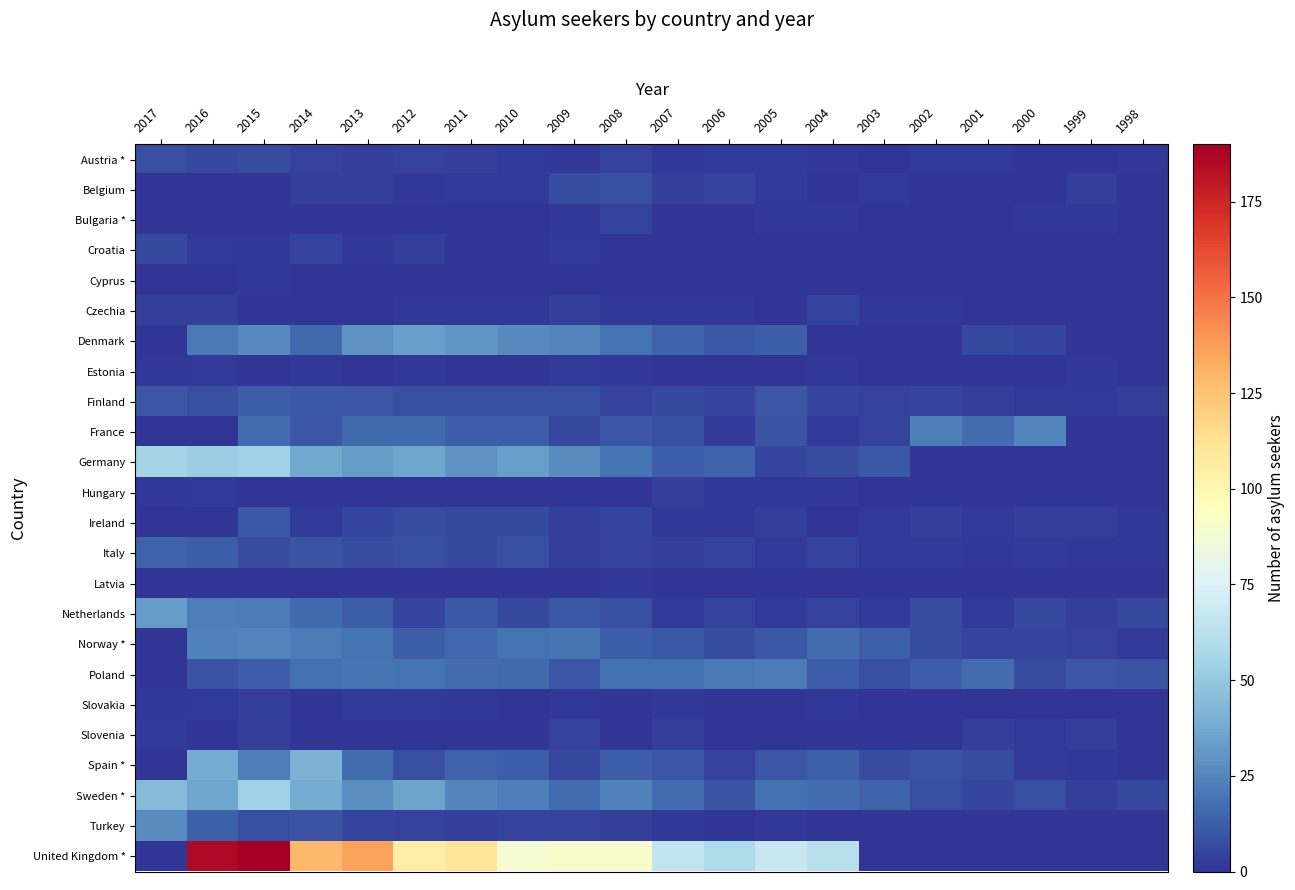

Rank the series at 2011 from lowest to highest value.

Bulgaria *, Croatia, Cyprus, Estonia, Hungary, Latvia, Slovenia, Czechia, Slovakia, Belgium, Austria *, Turkey, Ireland, Italy, Finland, Netherlands, France, Spain *, Norway *, Poland, Sweden *, Germany, Denmark, United Kingdom *